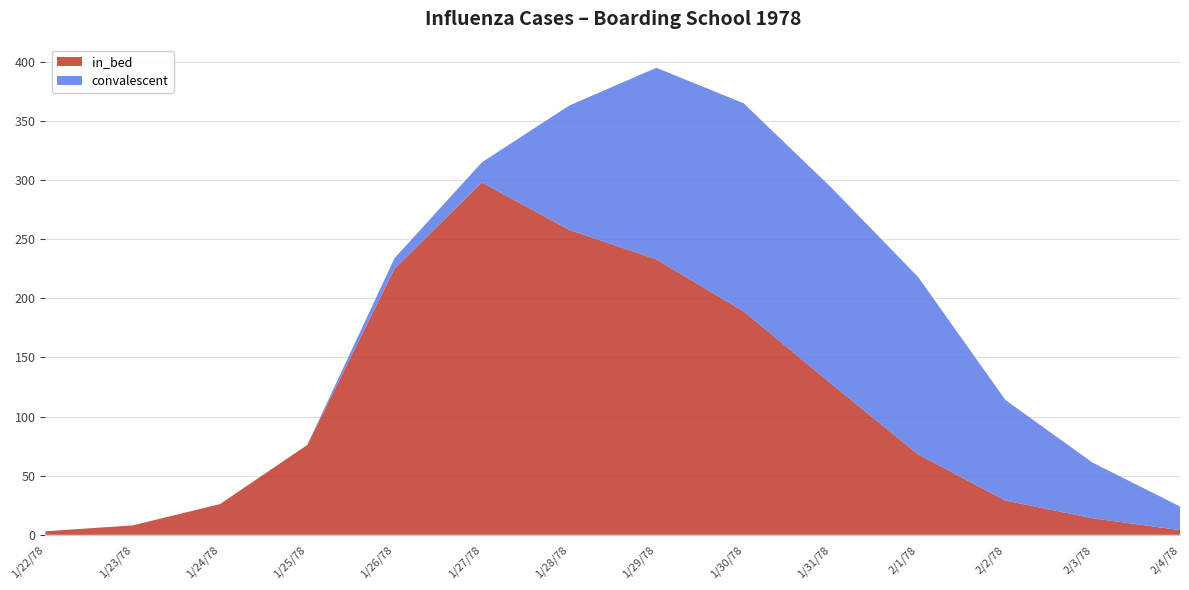

Reading right to left, transcribe all the data shown in this chart.

in_bed: 4	14	29	68	128	189	233	258	298	225	76	26	8	3
convalescent: 20	47	85	150	166	176	162	105	17	9	0	0	0	0